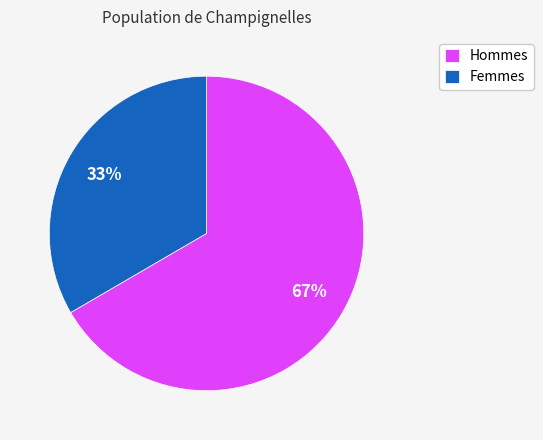

Between Femmes and Hommes, which is larger?

Hommes